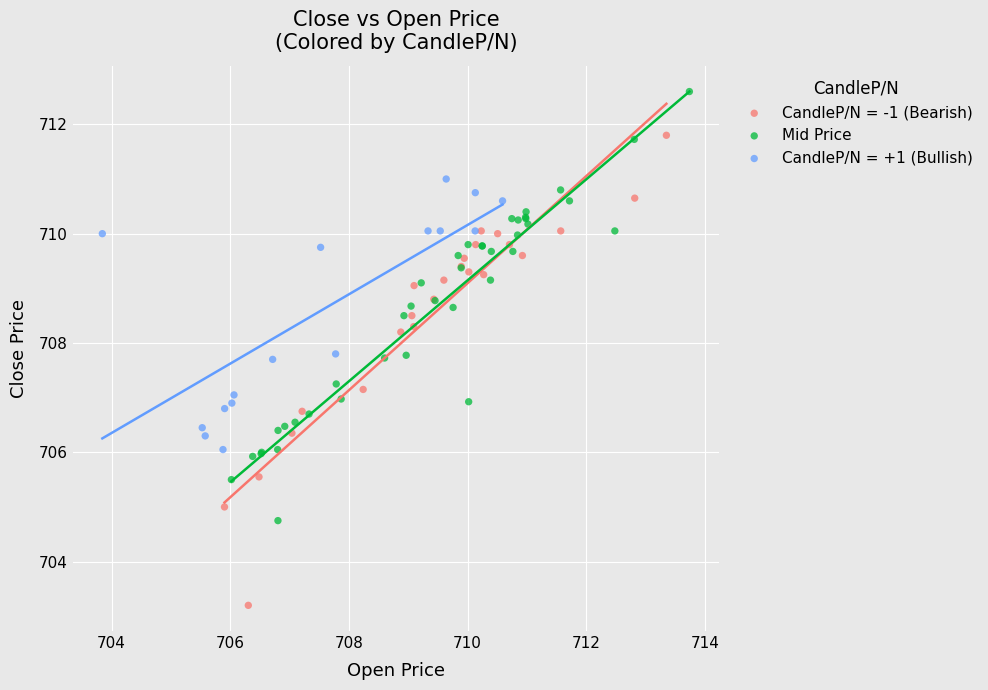

Which series has the largest Y range (max minus min)?

CandleP/N = -1 (Bearish)